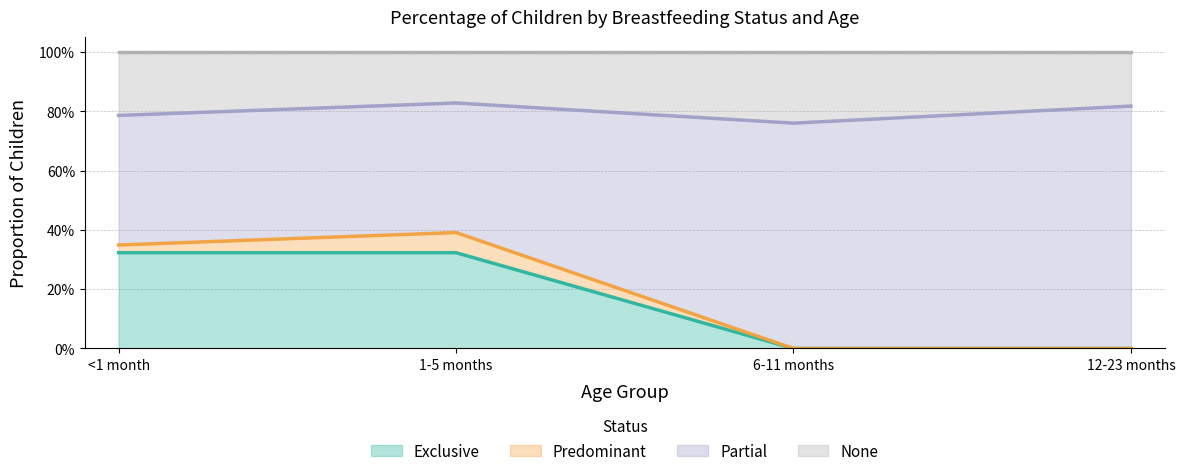

What is the highest value of the Exclusive series?

0.3